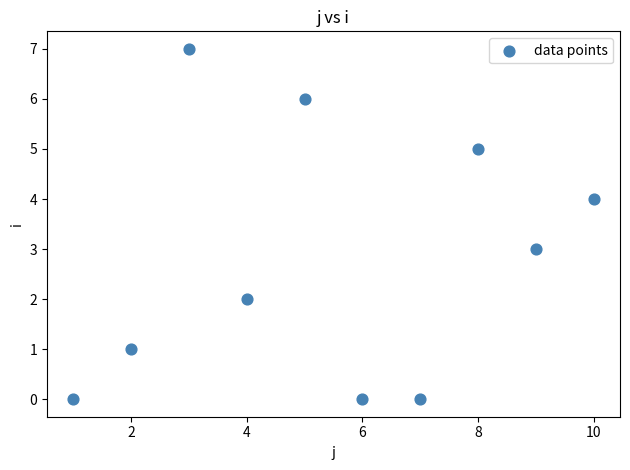

What is the range of X values (max minus min)?

9